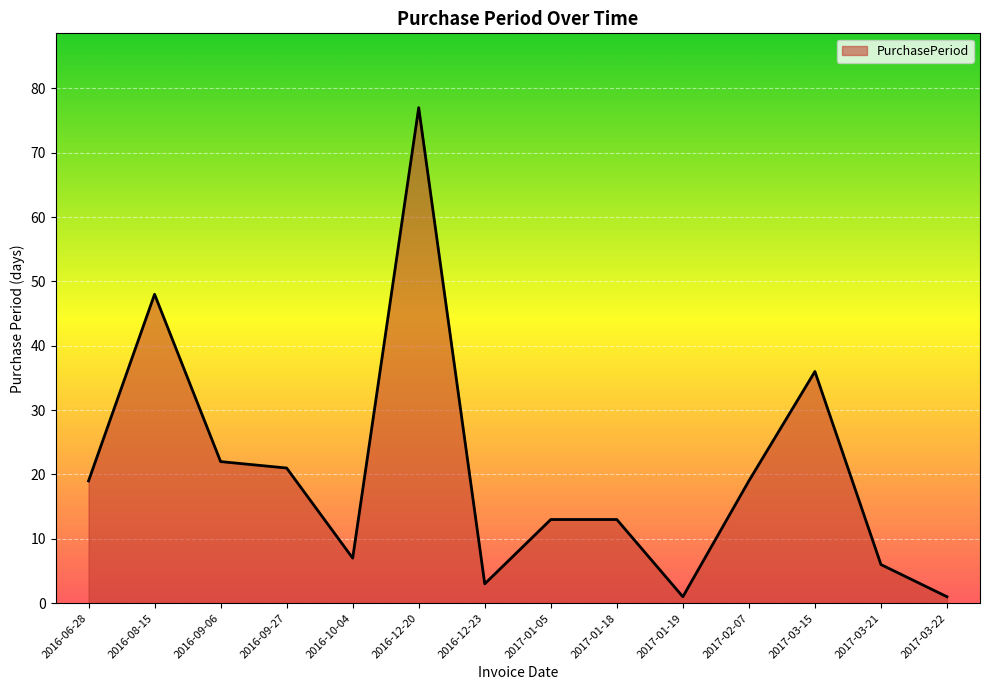

What position from the right is 2016-09-06?

12